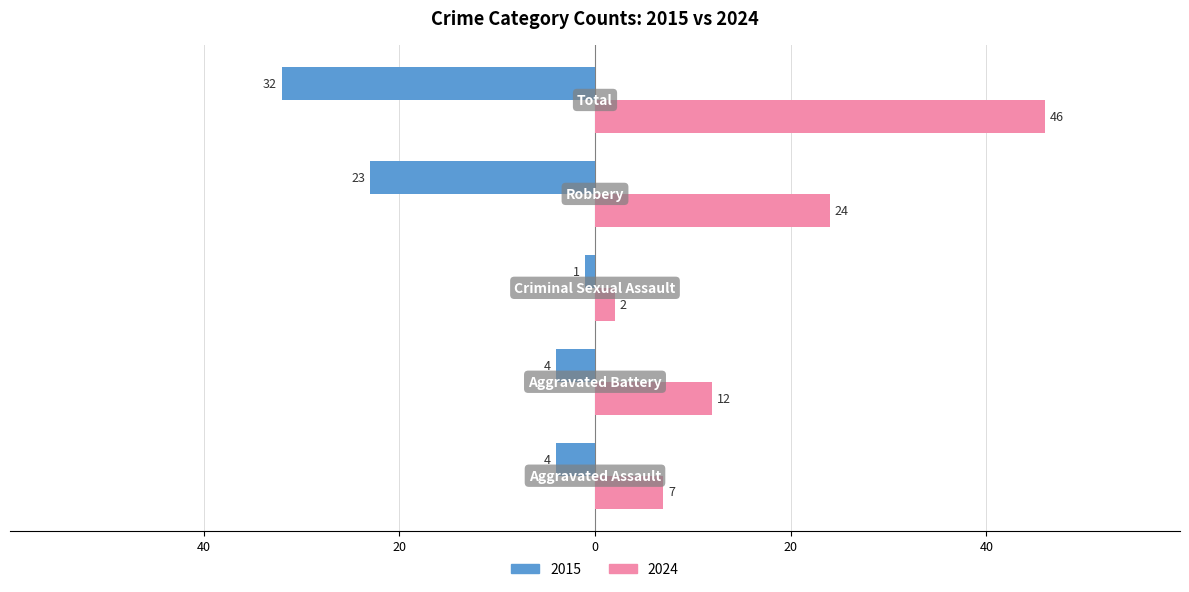

What are all the series names shown in the legend?

2015, 2024